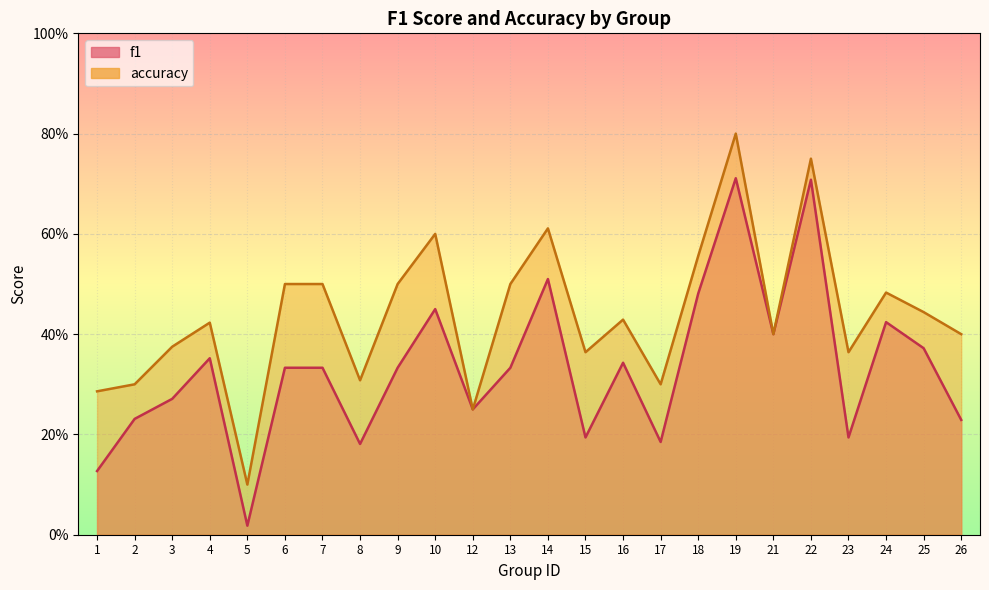

What are all the series names shown in the legend?

f1, accuracy